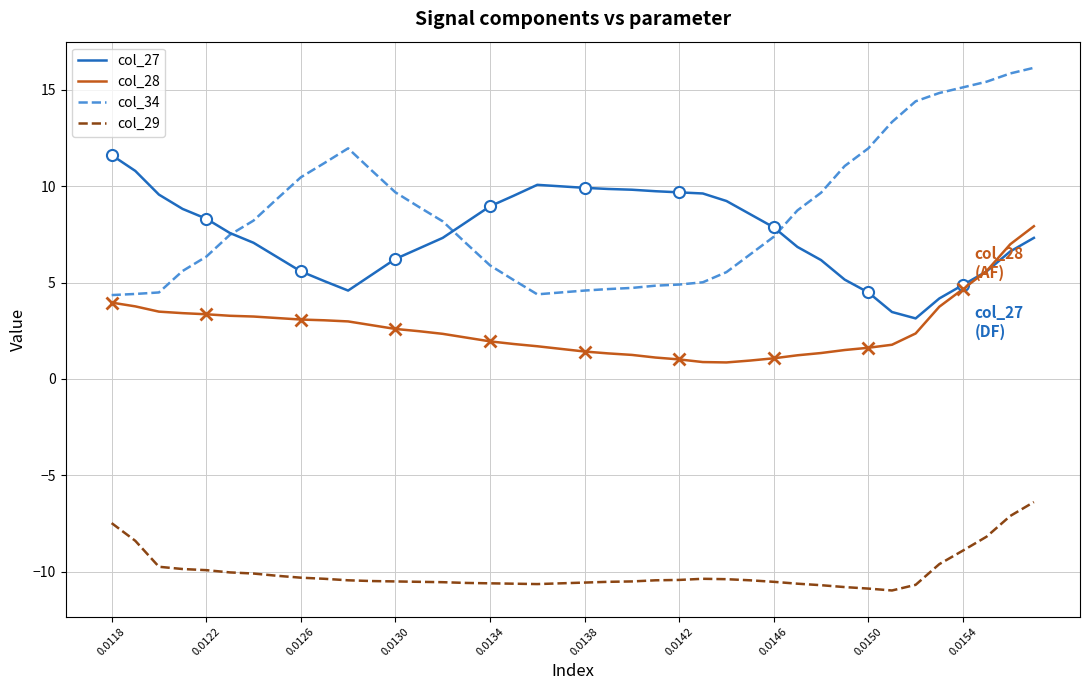

At how many categories does at least one series exceed 1?

40